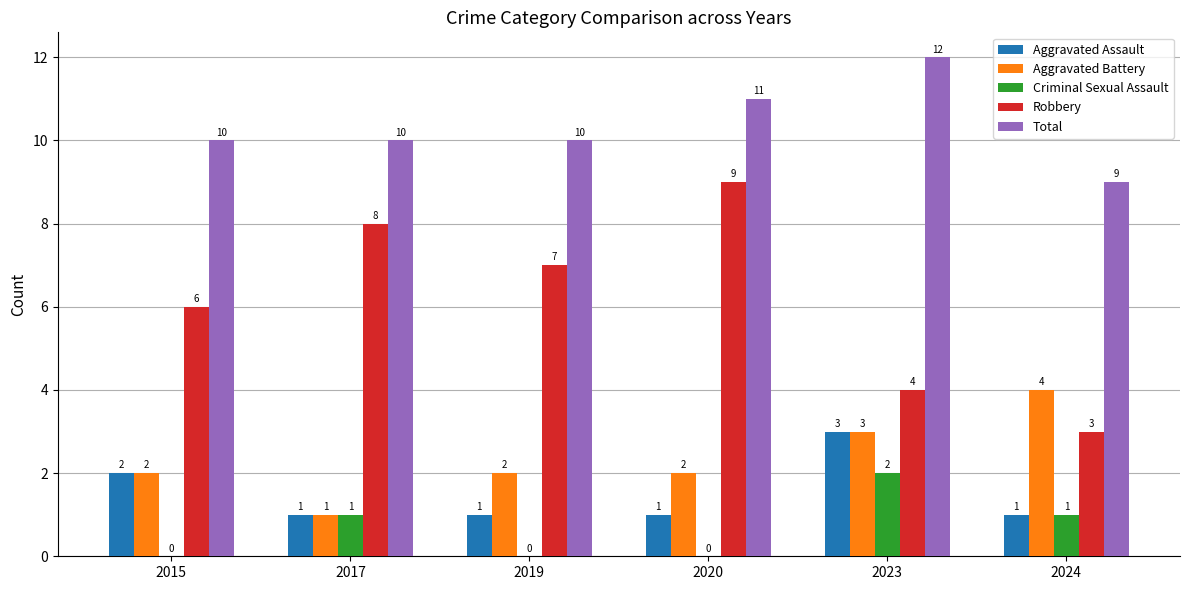

Is it true that Aggravated Battery equals 1 at 2017?

True